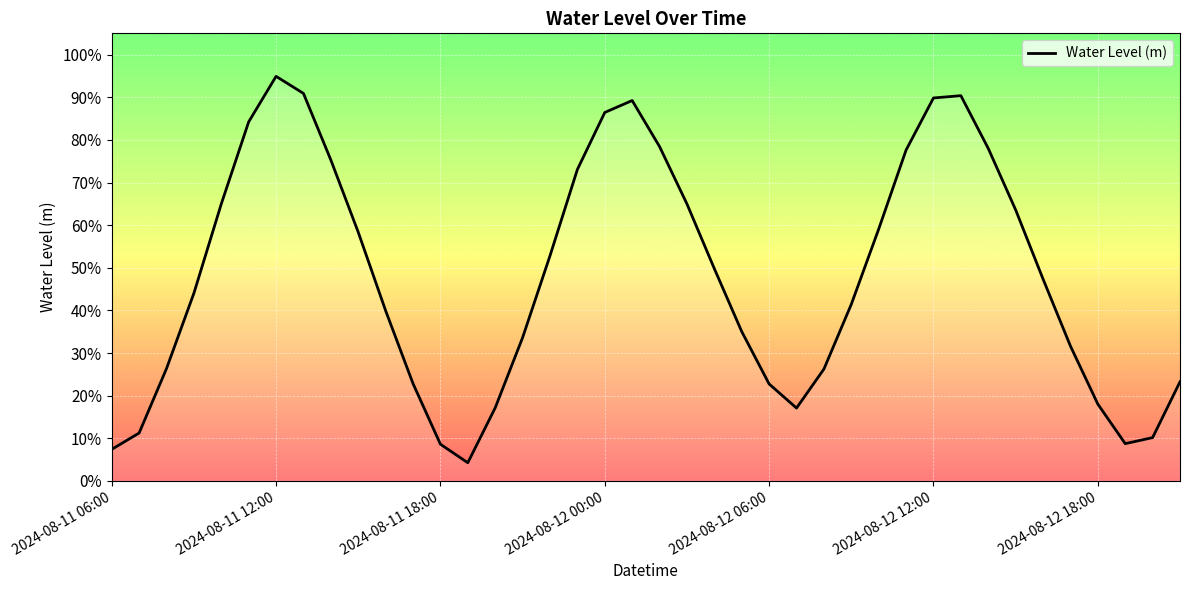

How many lines are shown in the chart?

1